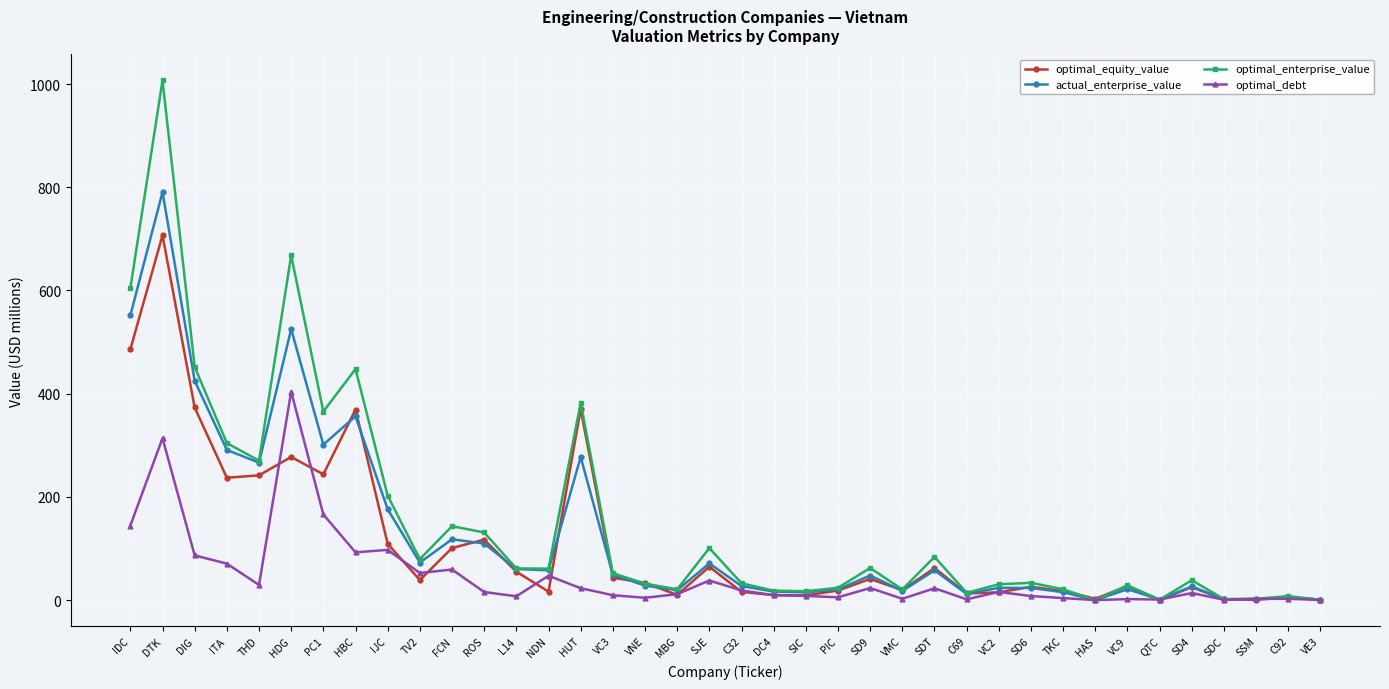

What is the sum of the optimal_equity_value values at MBG and C69?

23.0